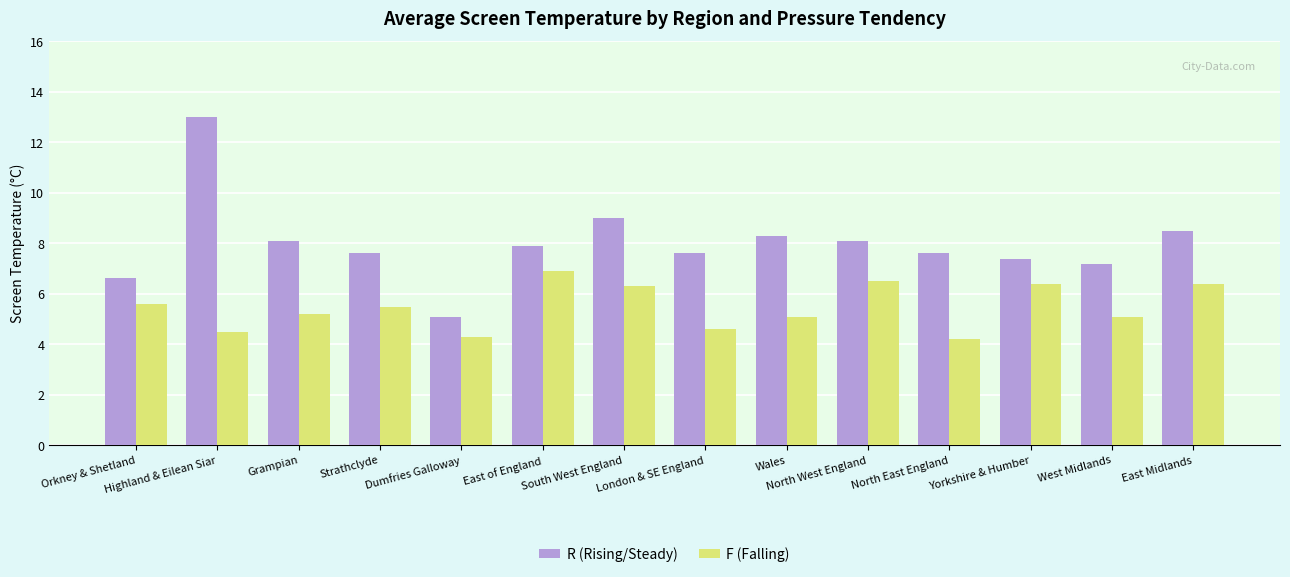

The R (Rising/Steady) series shows 4.7 at South West England. True or false?

False